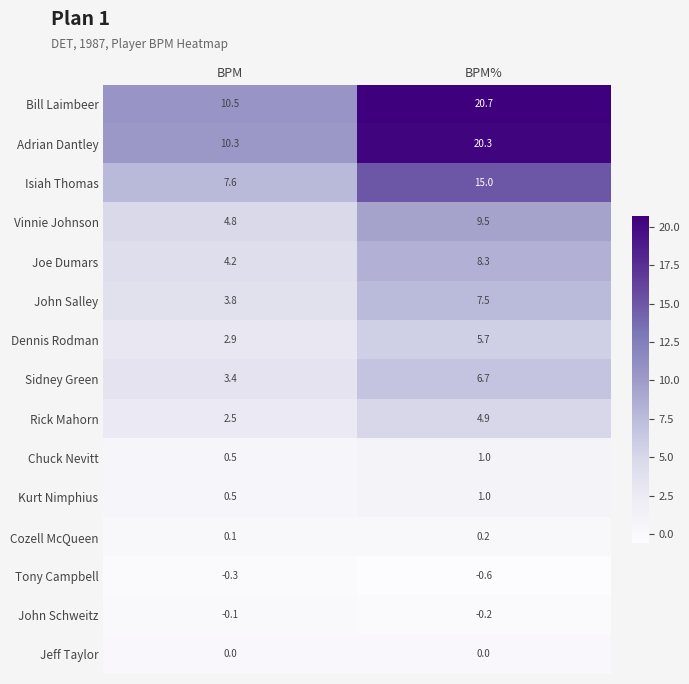

What is the minimum value for Isiah Thomas?

7.6